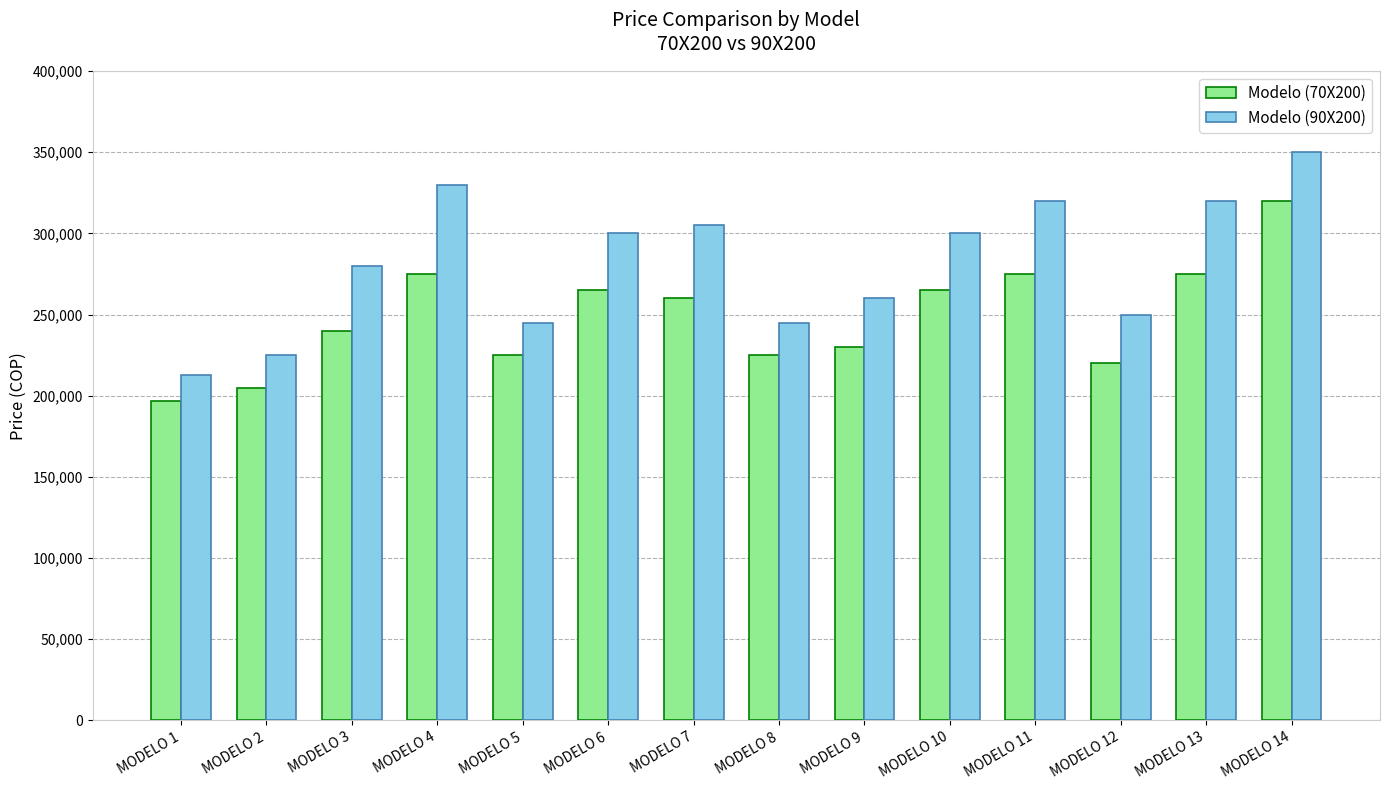

Count the number of categories in the chart.

14